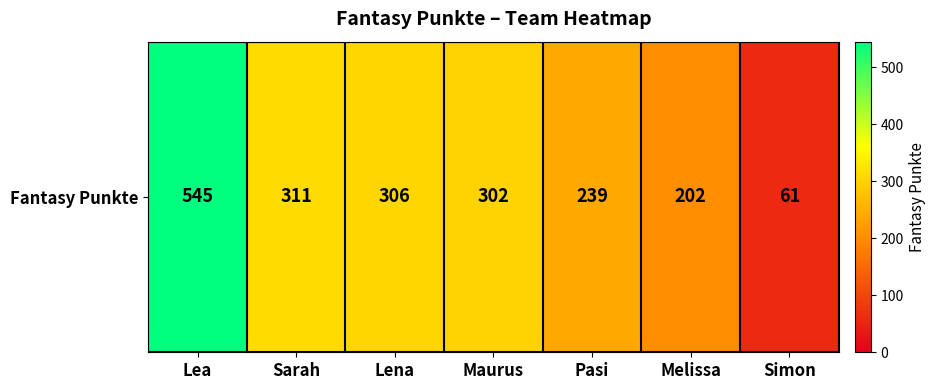

At which label does the data first exceed 302?

Lea